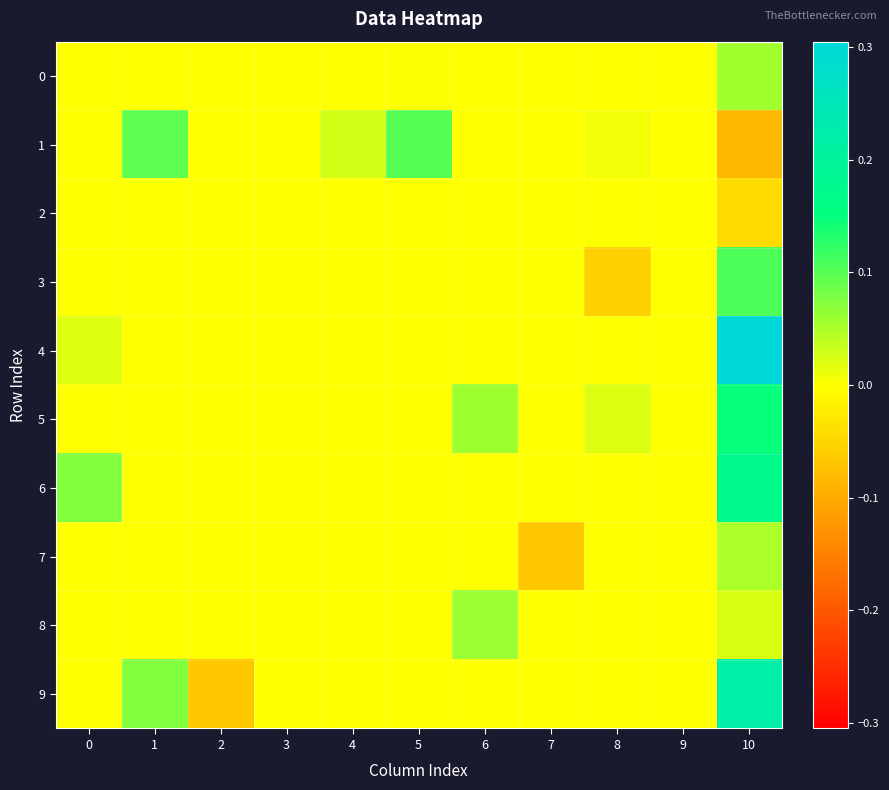

Which series has the largest range (max minus min)?

4